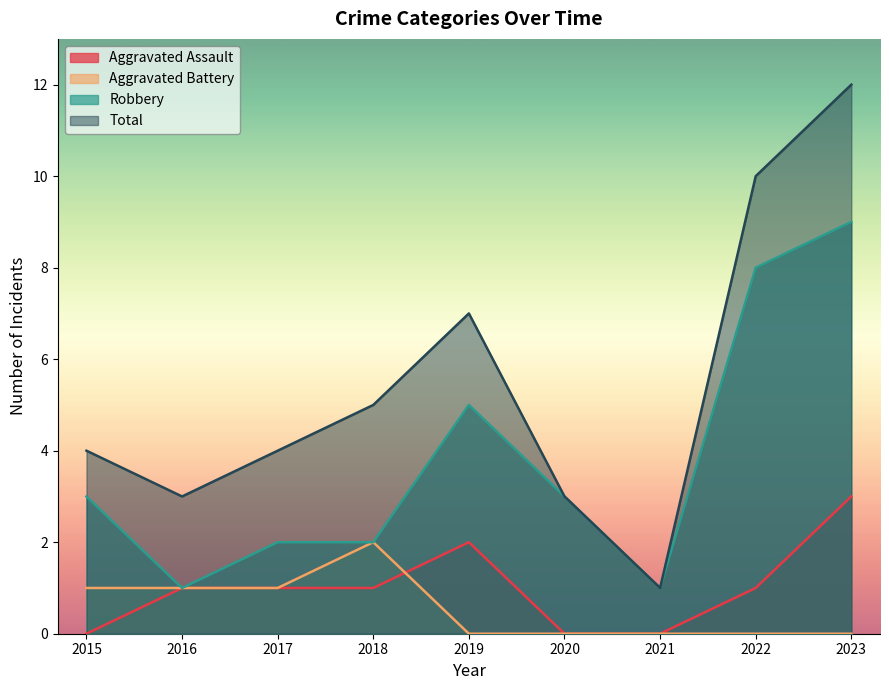

Reading right to left, extract all data points from this chart.

Aggravated Assault: 3	1	0	0	2	1	1	1	0
Aggravated Battery: 0	0	0	0	0	2	1	1	1
Robbery: 9	8	1	3	5	2	2	1	3
Total: 12	10	1	3	7	5	4	3	4